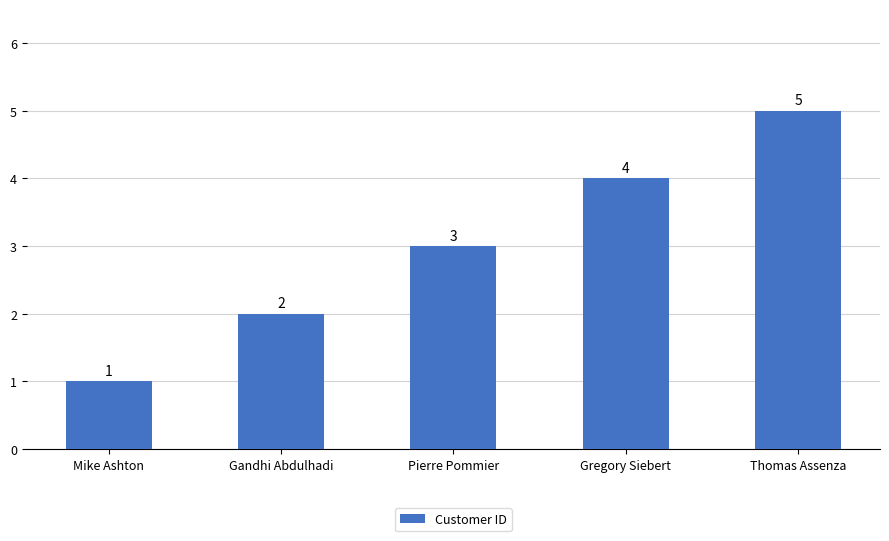

How many values are below 3?

2